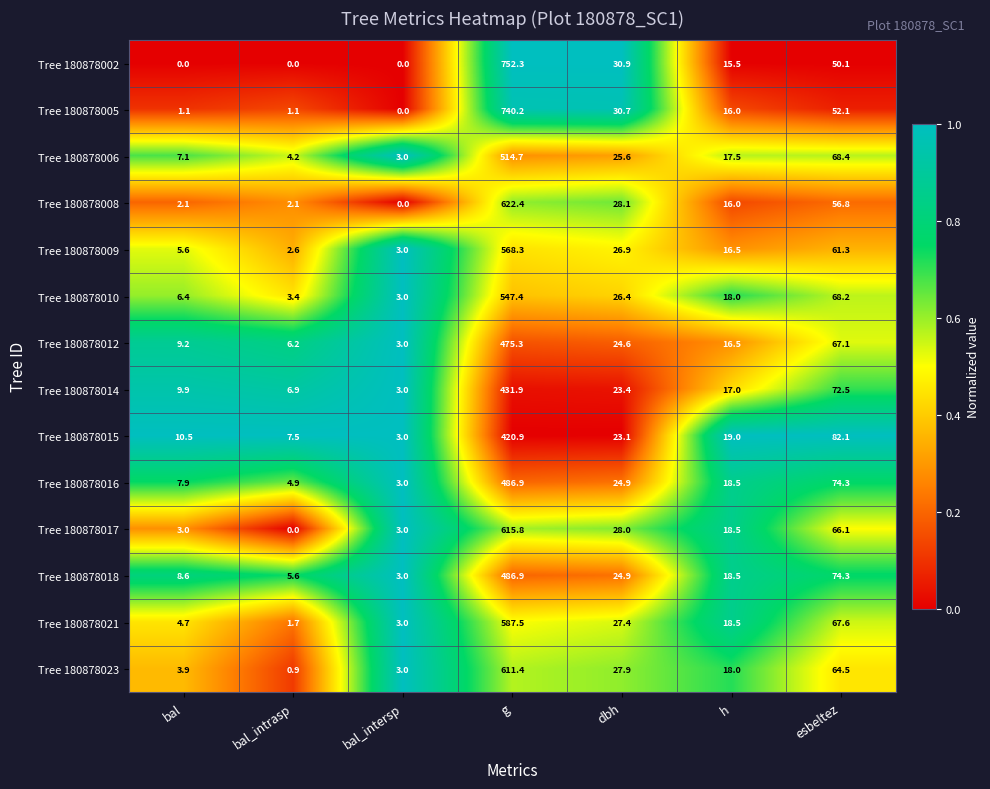

What is the greatest value displayed?

752.3